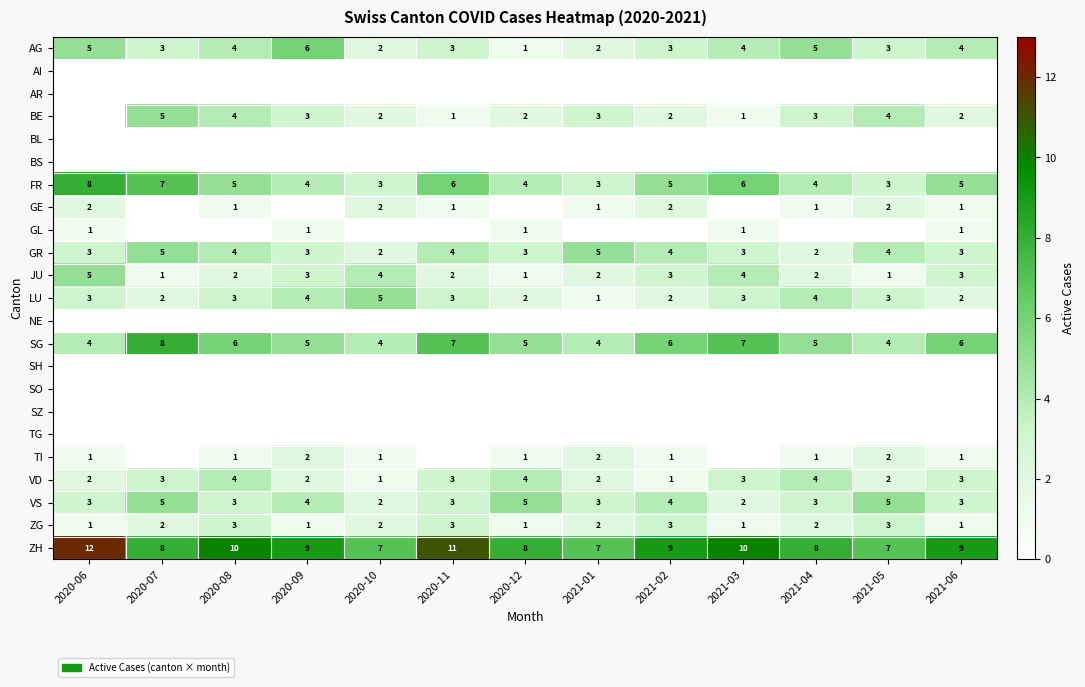

Which category has the highest value across all series?

2020-06